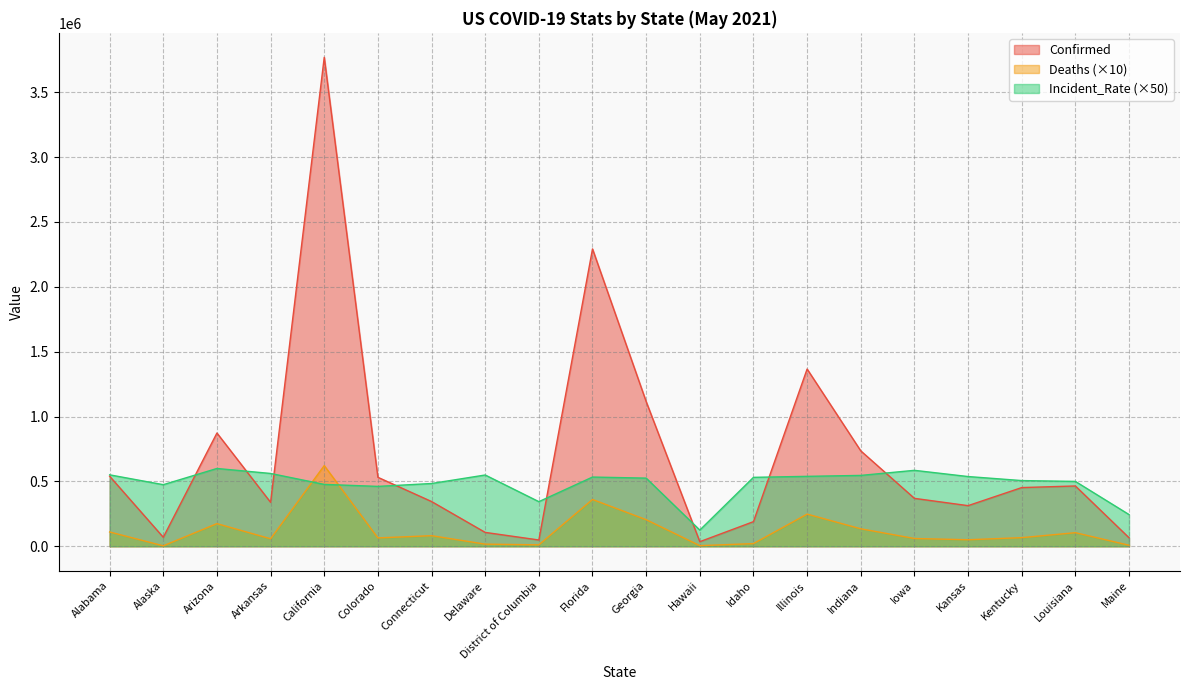

What is the difference between the Deaths values at Louisiana and Connecticut?

23050.0